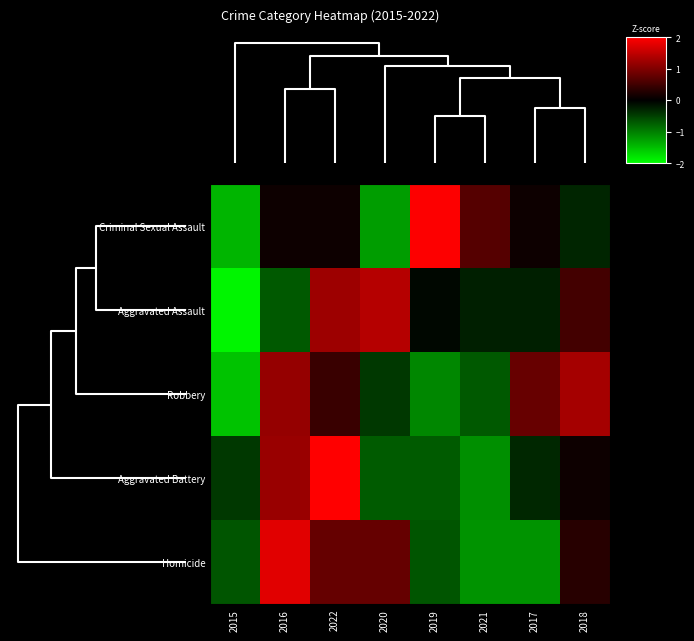

Which series has the largest total across all categories?

Robbery